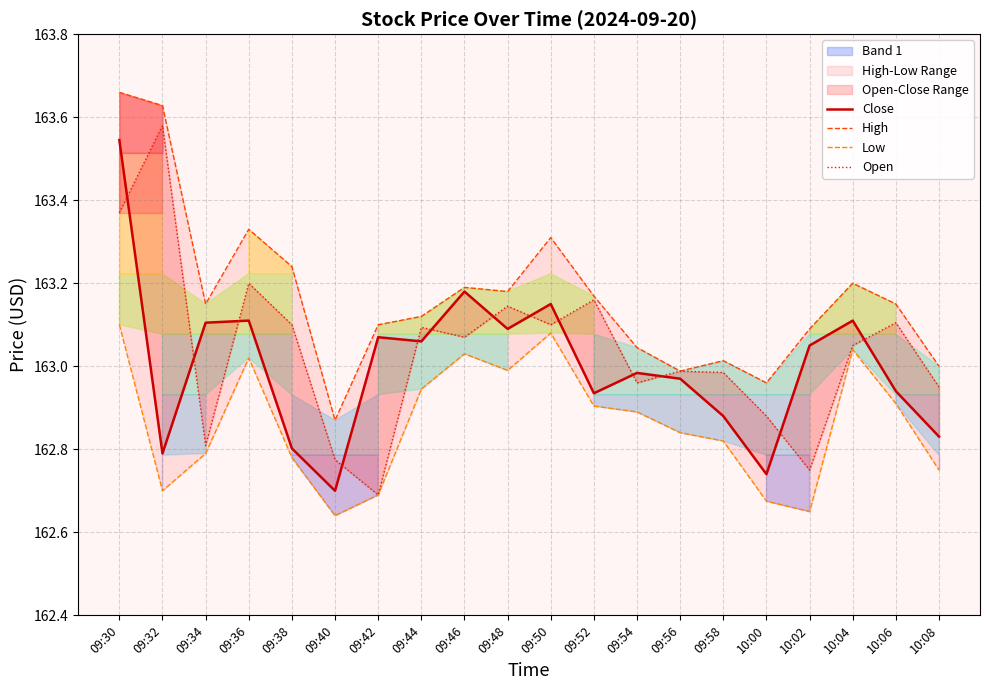

What is the total value across all series at 09:34?

651.9